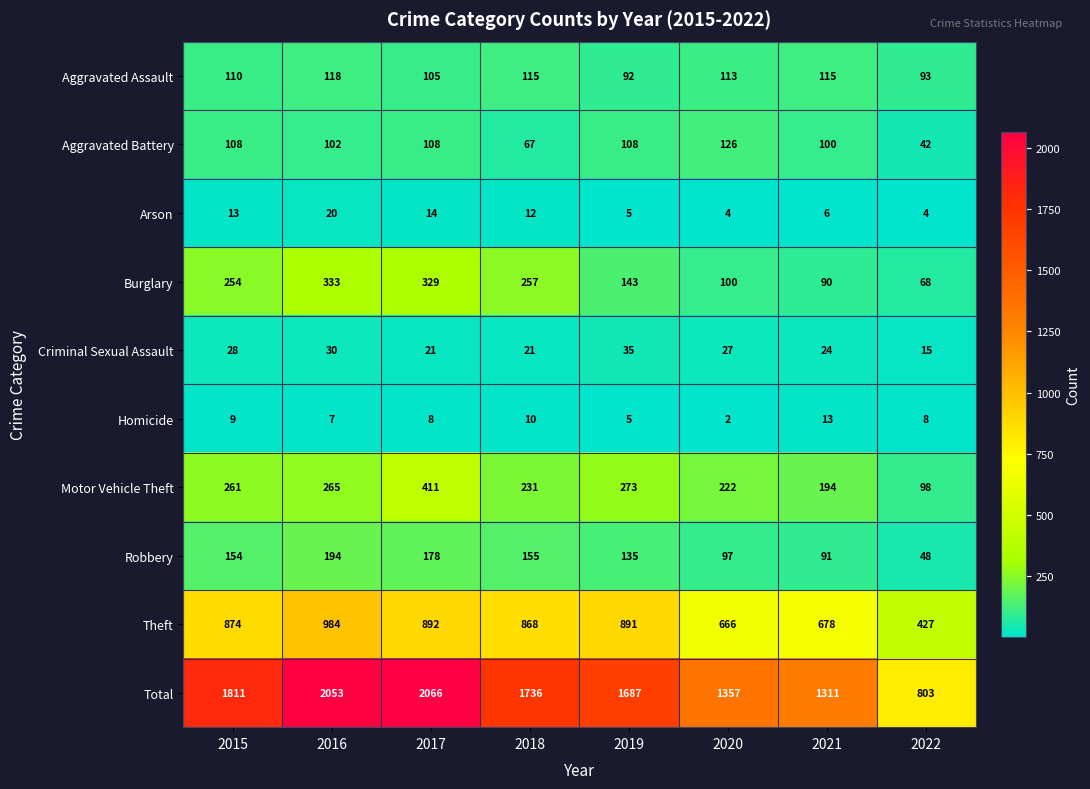

The value of Motor Vehicle Theft at 2015 is 261. True or false?

True